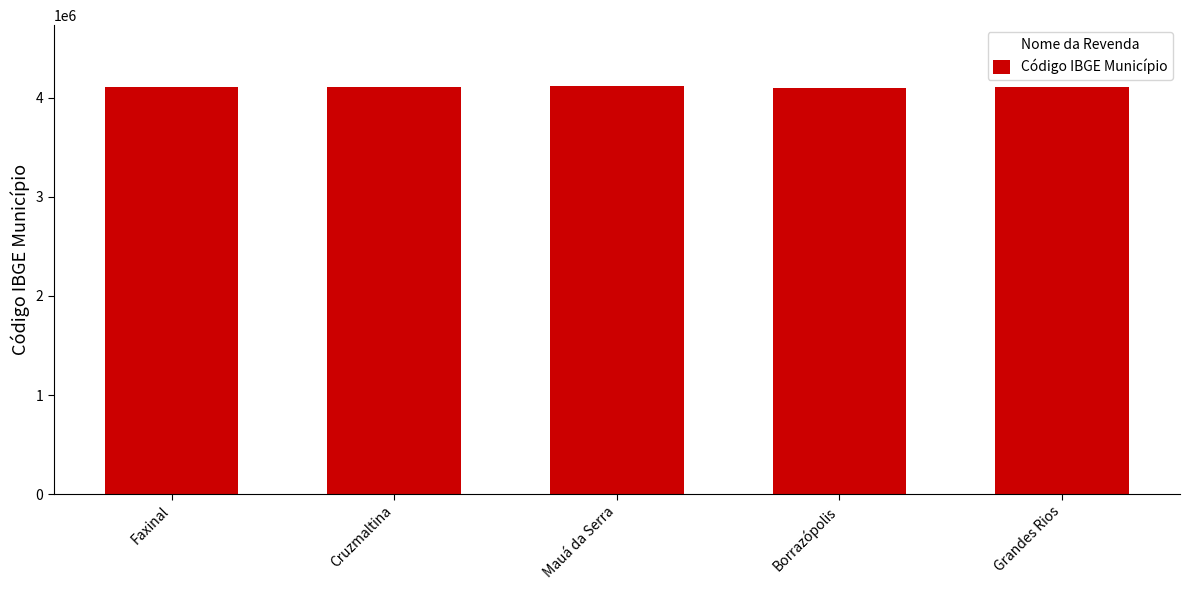

Count the number of categories in the chart.

5